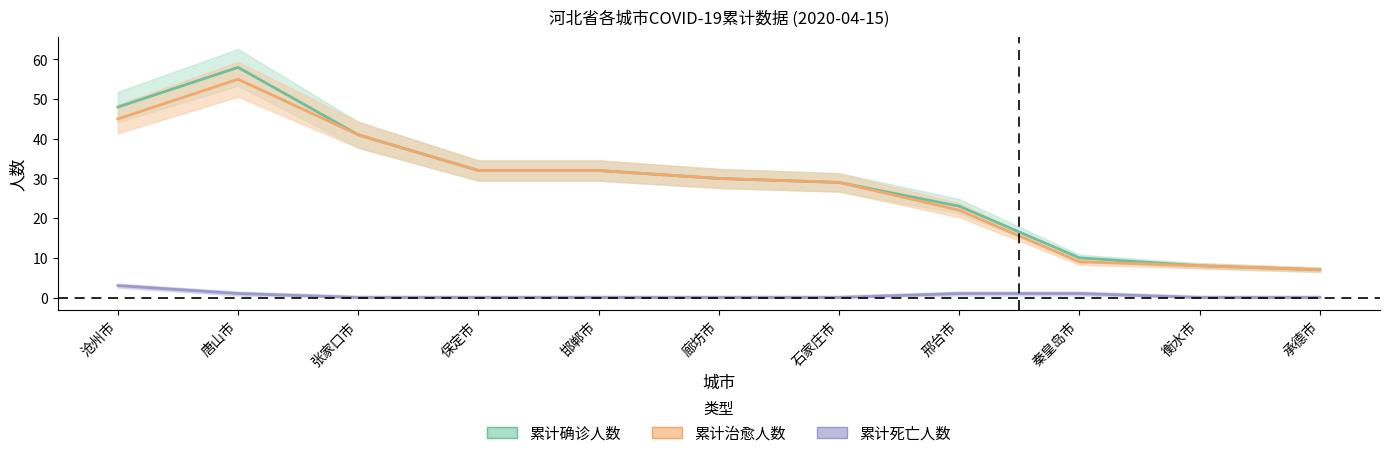

What are all the series names shown in the legend?

累计确诊人数, 累计治愈人数, 累计死亡人数